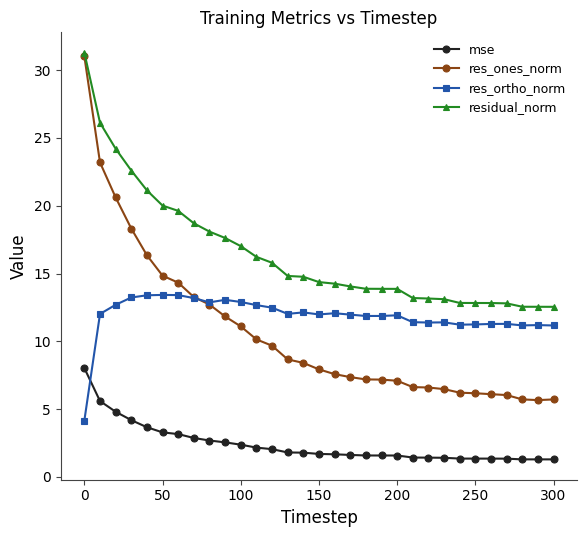

What is the lowest value of the mse series?

1.3